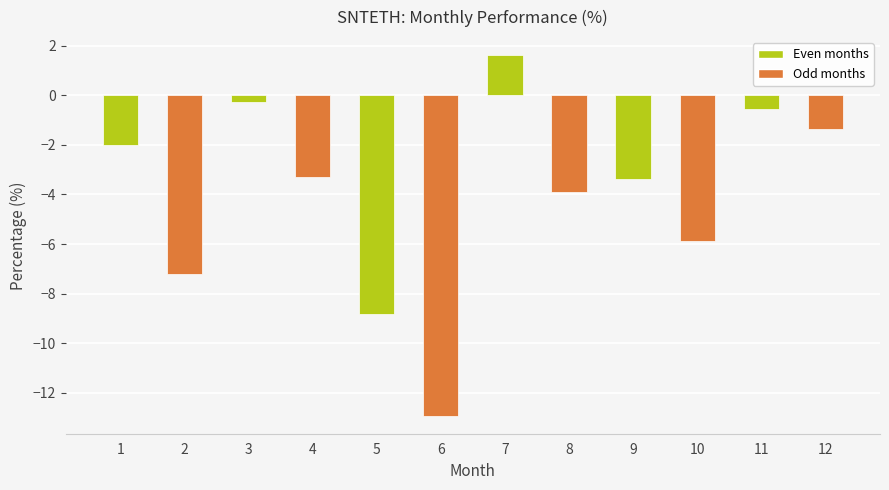

What is the approximate value at 5?

-8.8